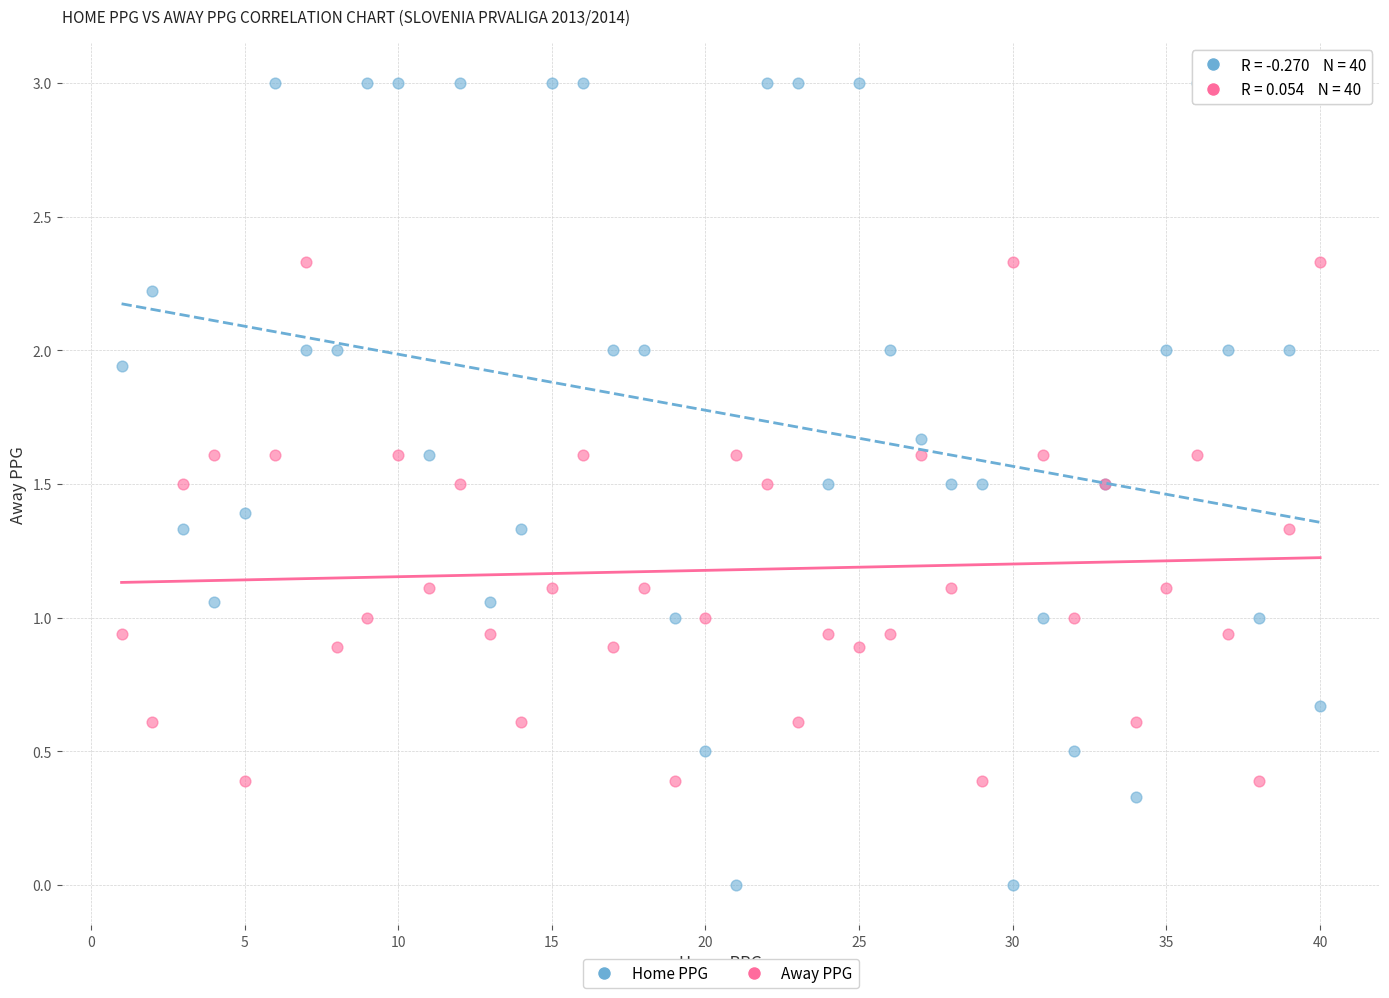

Which series reaches the maximum Y coordinate?

Home PPG